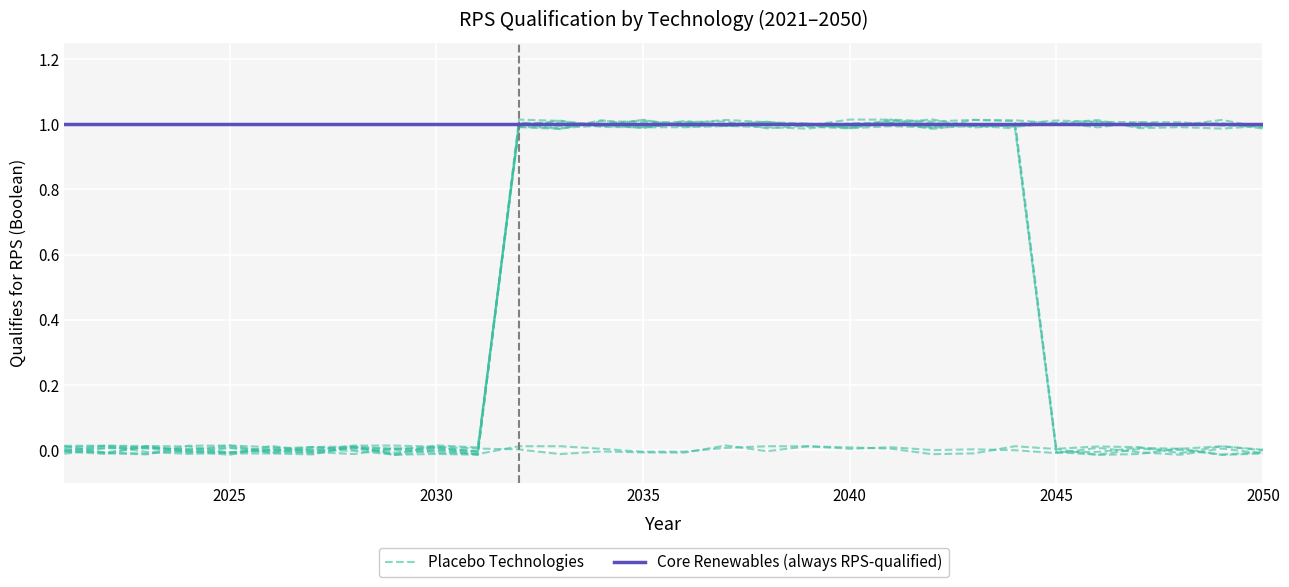

True or false: Placebo Technologies has more than 0 interior local peaks.

True